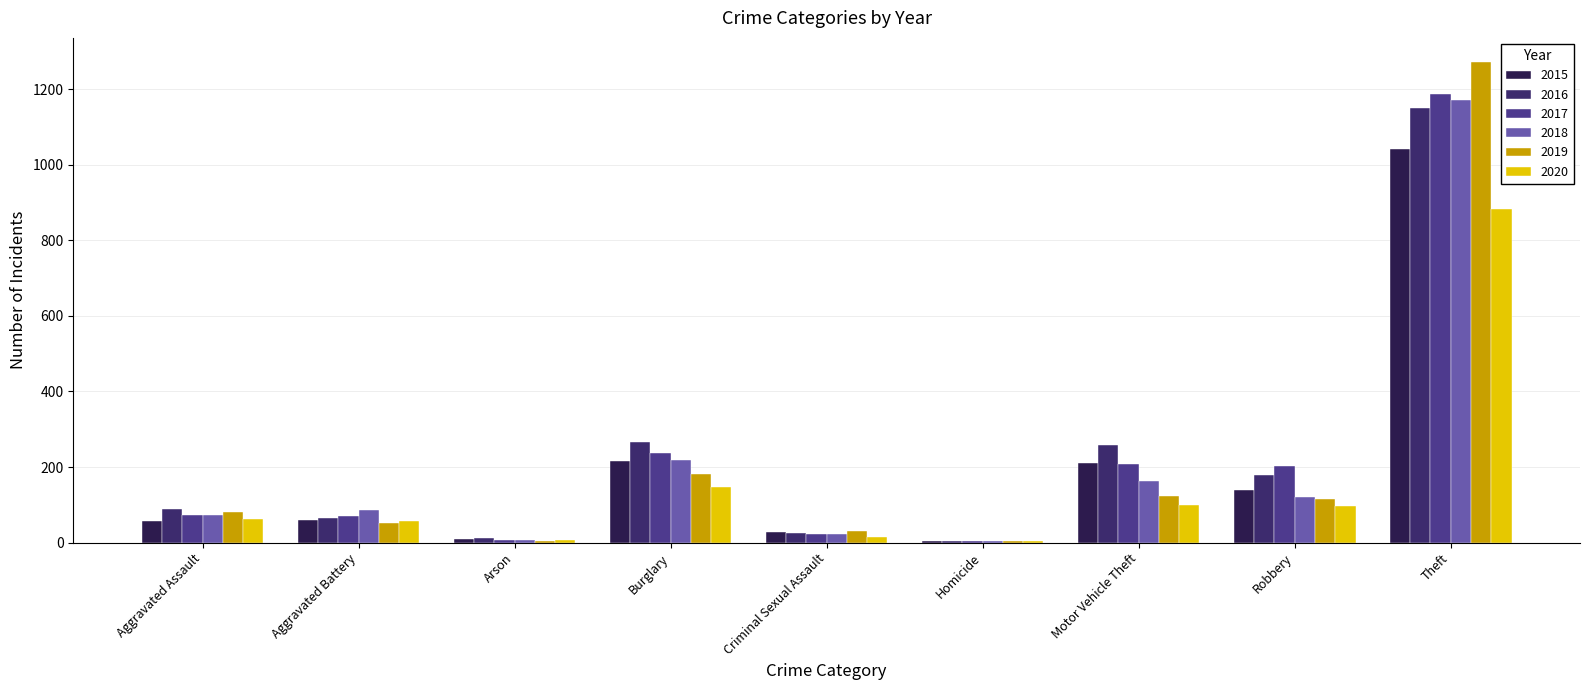

Which category has the highest value across all series?

Theft